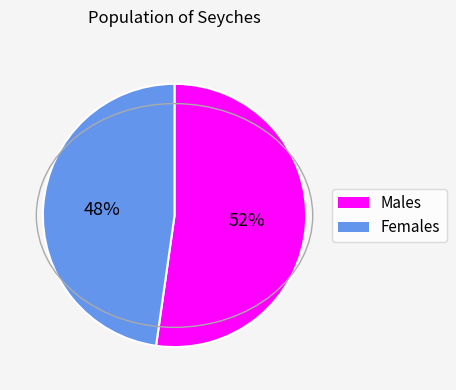

To the nearest percent, what is the difference between the largest and smallest slice percentages?

4%